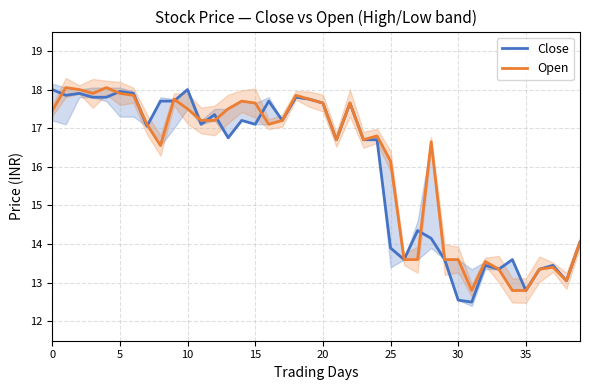

At which category does Close reach its first local peak?

10